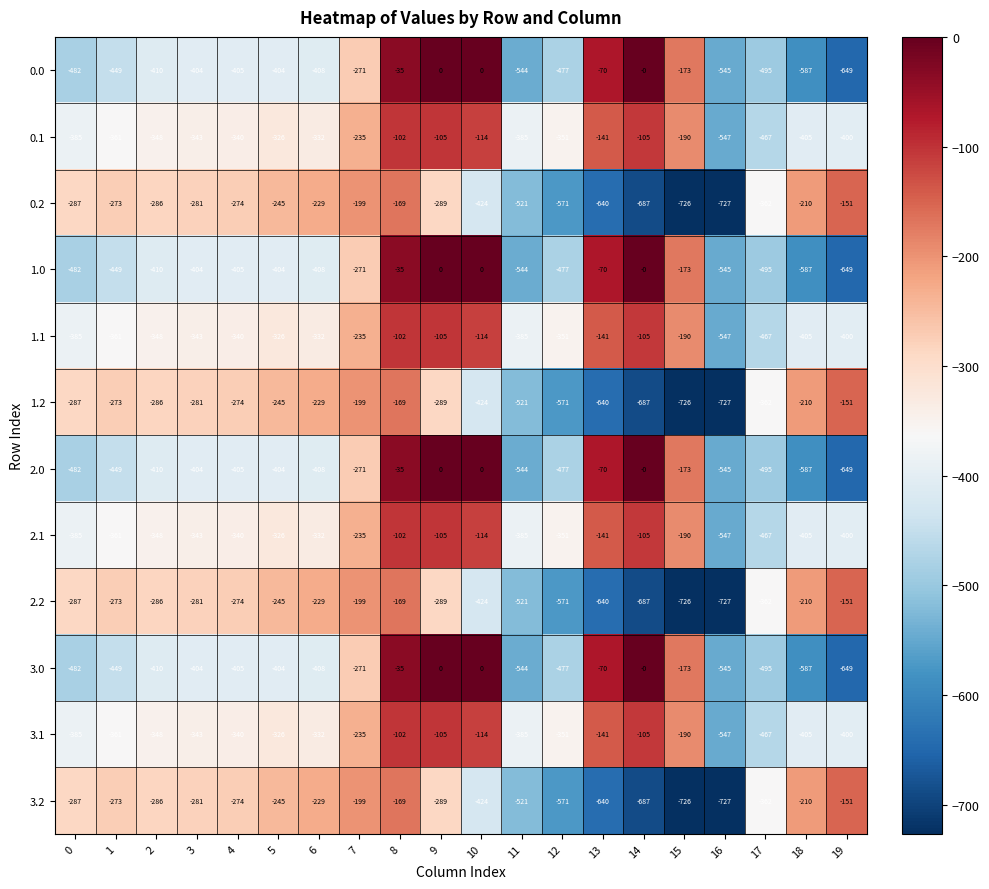

What is the difference between the highest and lowest values at 17?

133